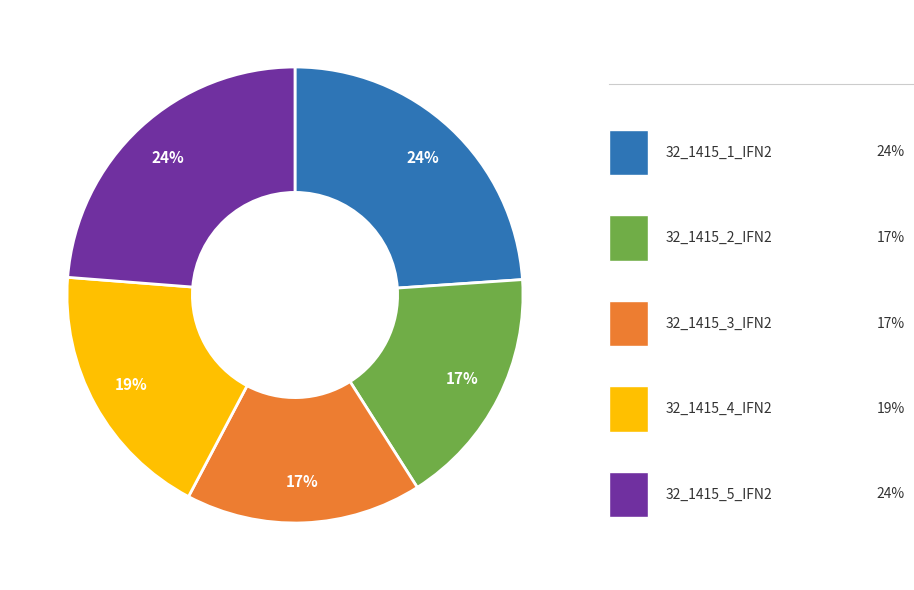

Is there a majority slice in this chart?

No